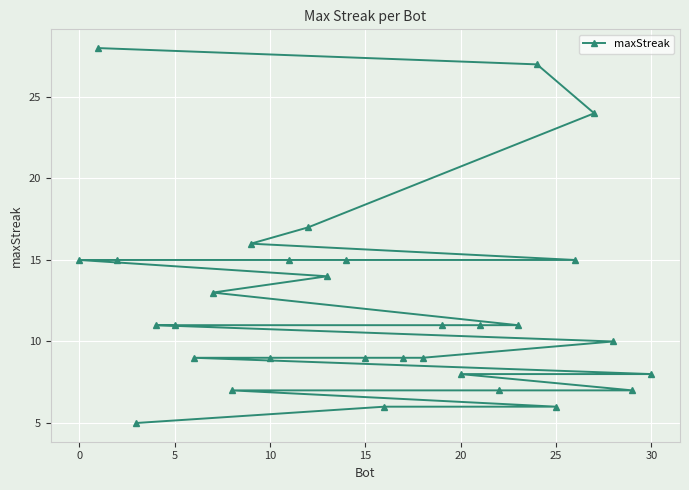

How many values exceed 11?

12